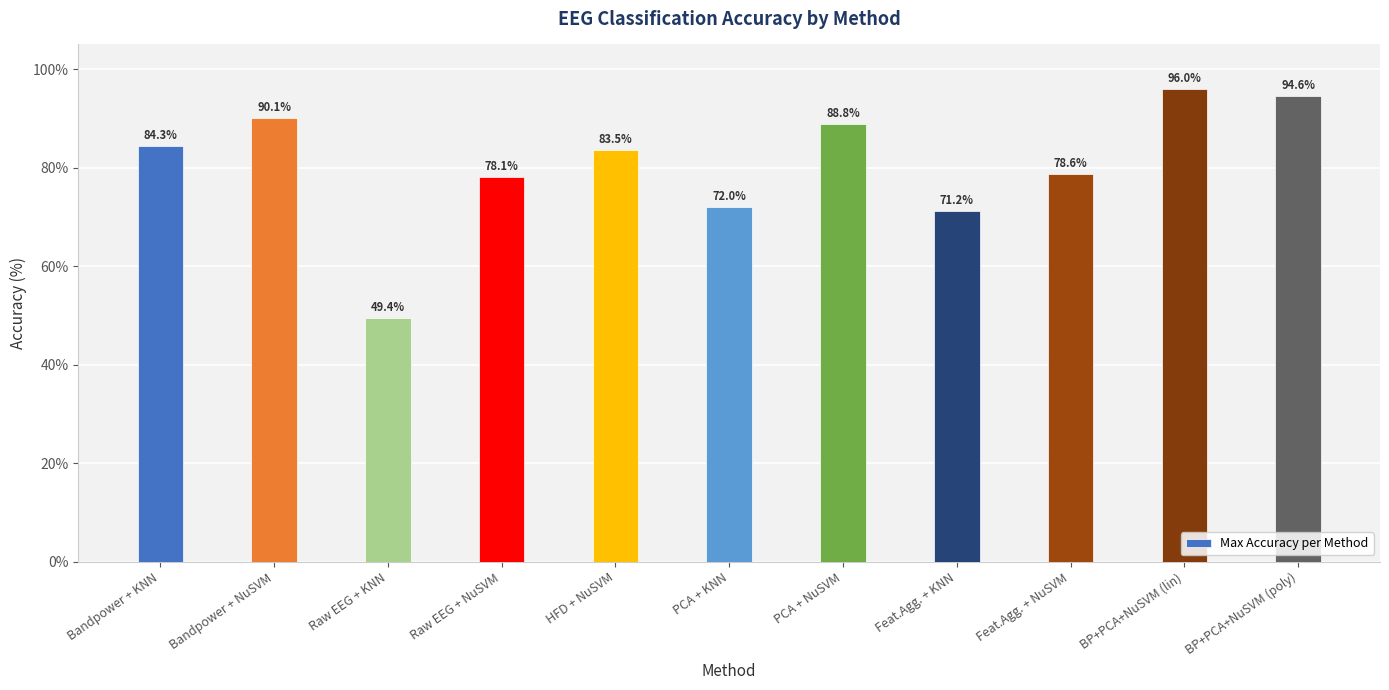

What is the label of the 11th bar from the left?

BP+PCA+NuSVM (poly)